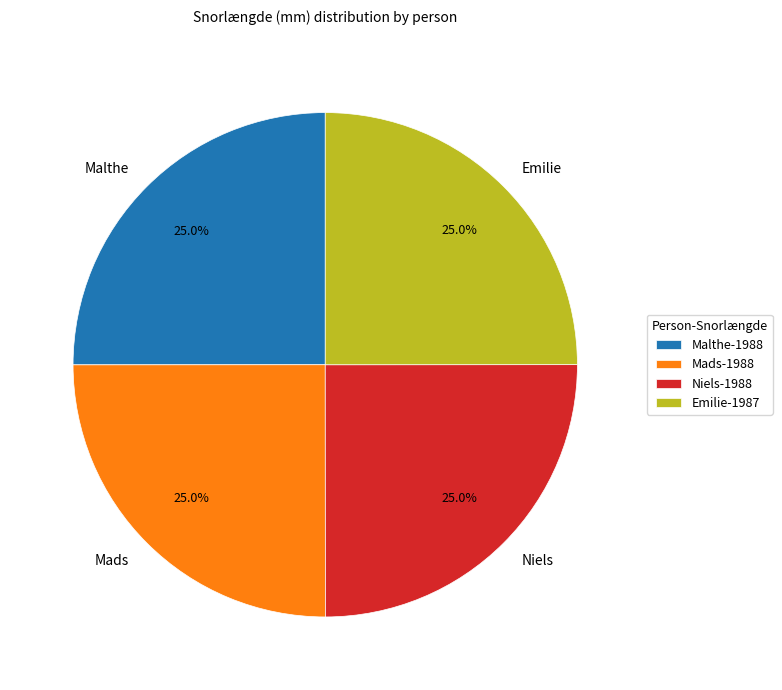

To the nearest percent, what is the combined percentage of Malthe and Niels?

50%